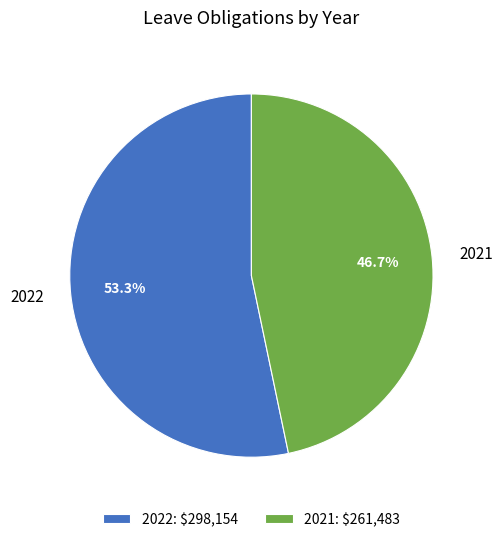

Combined, what portion of the pie is 2021 and 2022?

100.0%